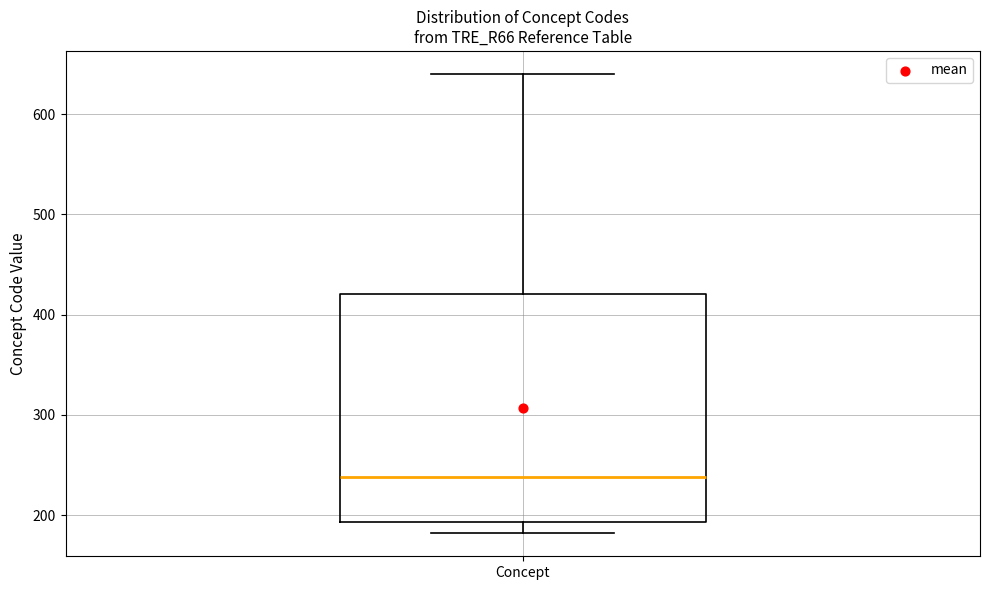

Read this box plot against the y-axis: the position of the median line, the range covered by the box, and the ends of both whiskers. The values are not printed on the chart, so give them approximately, as read against the axis.

median 240, box 190 to 420, whiskers 180 to 640